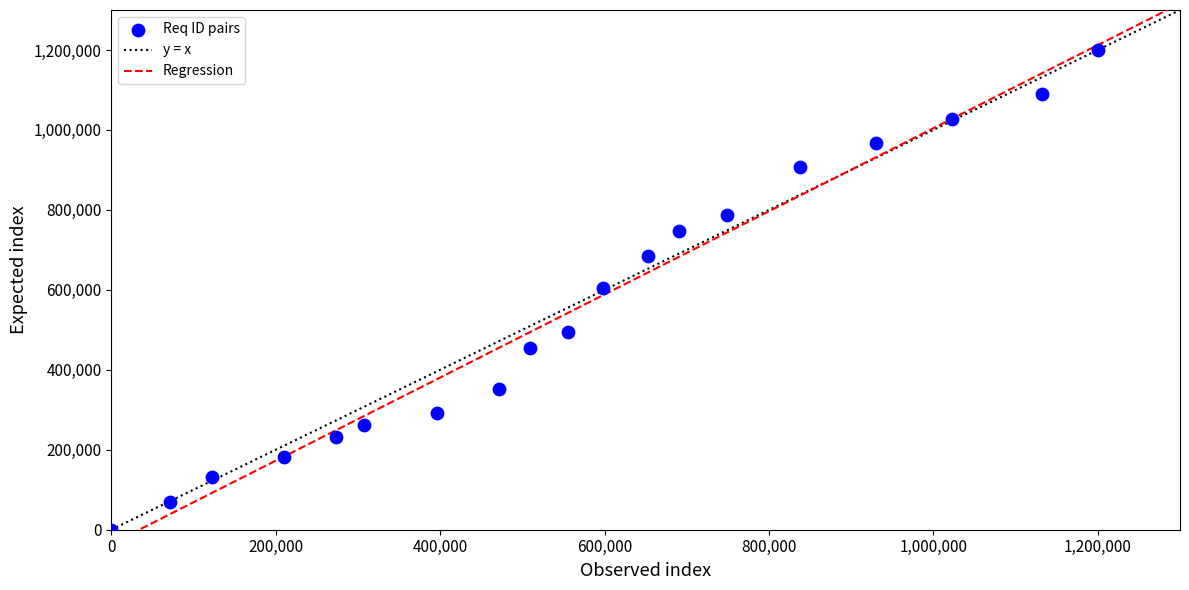

What is the range of X values (max minus min)?

1200000.0